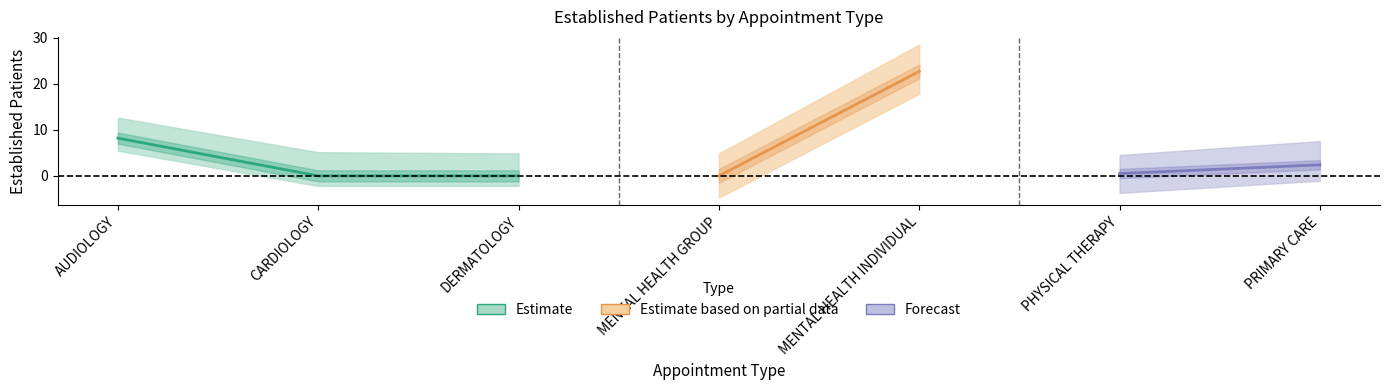

What position from the right is CARDIOLOGY?

6